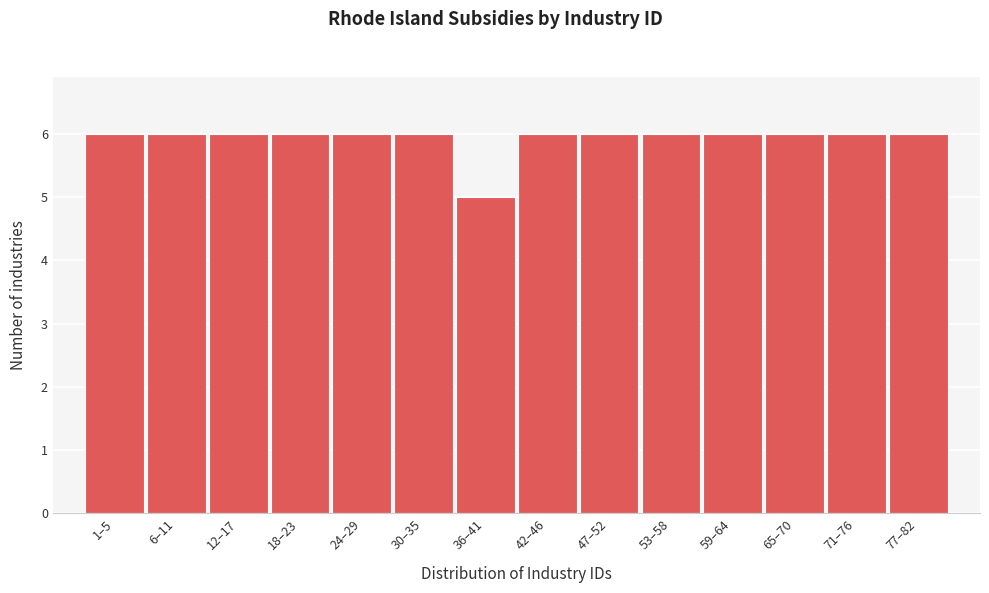

Reading left to right, what are all the values shown in this chart?

1–5=6	6–11=6	12–17=6	18–23=6	24–29=6	30–35=6	36–41=5	42–46=6	47–52=6	53–58=6	59–64=6	65–70=6	71–76=6	77–82=6